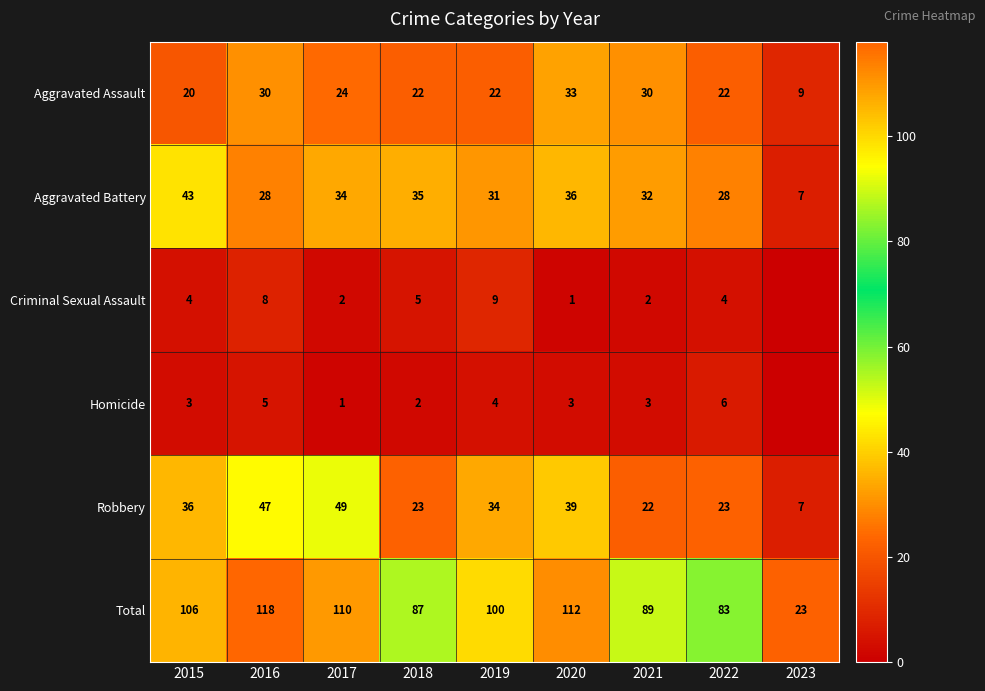

What is the difference between the highest and lowest values at 2017?

109